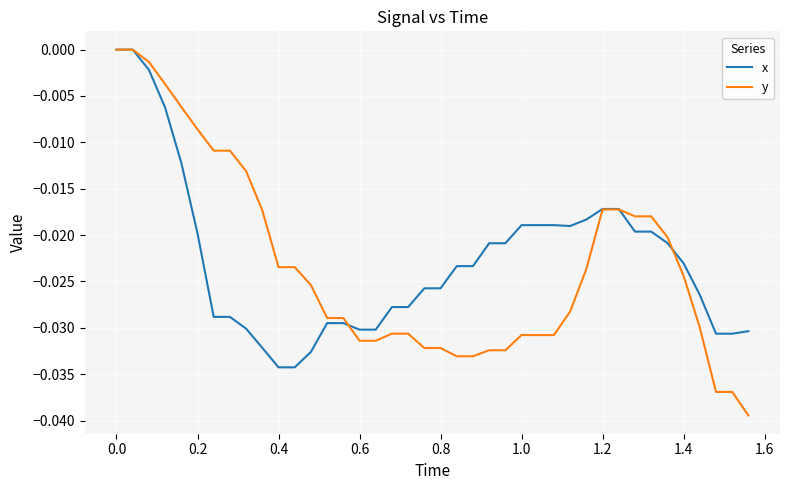

Which series has the widest spread of values?

y